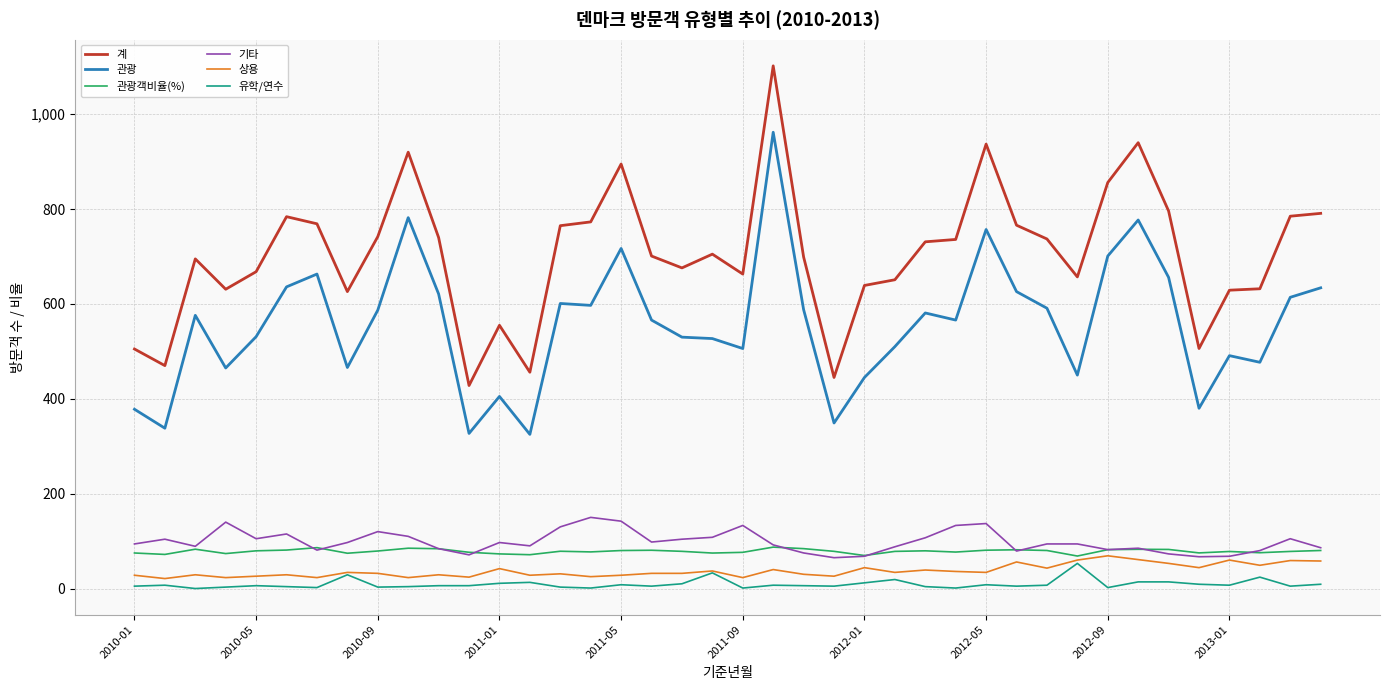

What is the minimum value for 관광?

325.0